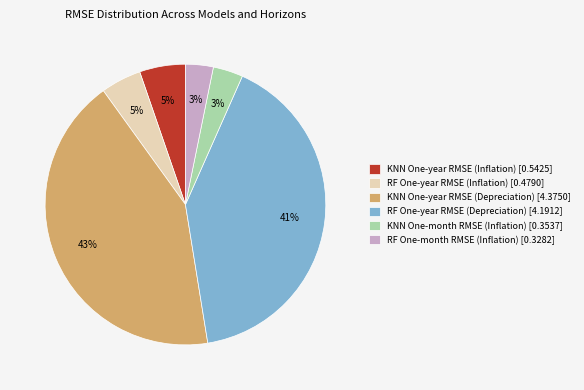

Is KNN One-year RMSE (Depreciation) [4.3750] the majority of the pie?

No